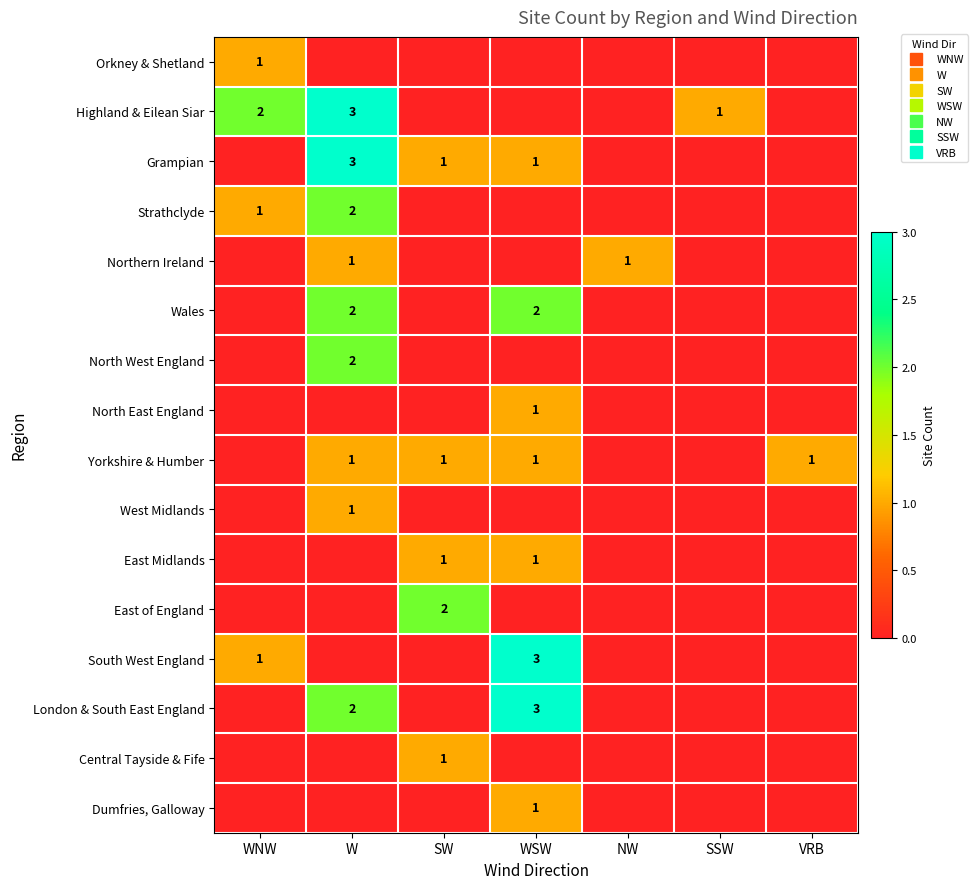

What is the total value across all series at W?

17